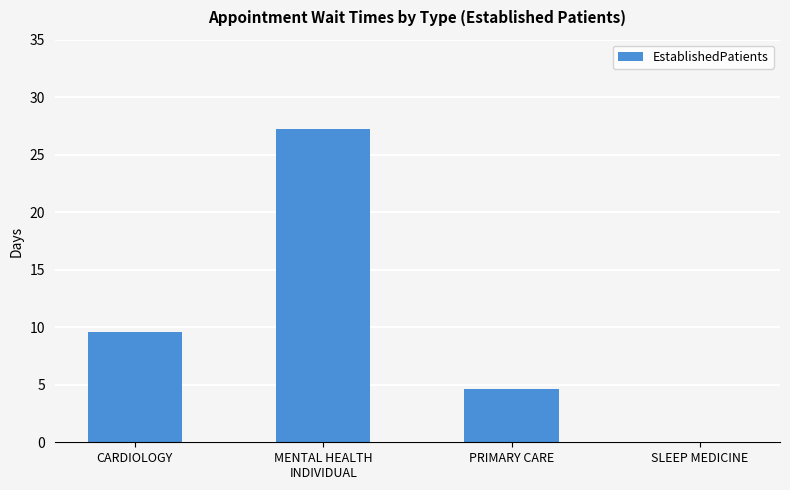

Is it true that the value at PRIMARY CARE is 2.6?

False